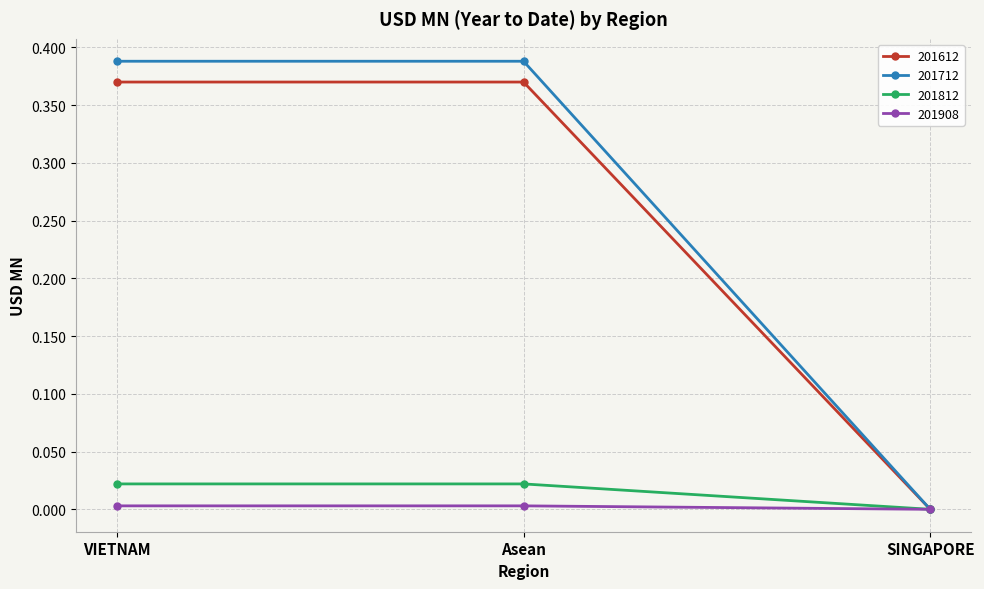

What is the label of the 3rd point from the right?

VIETNAM